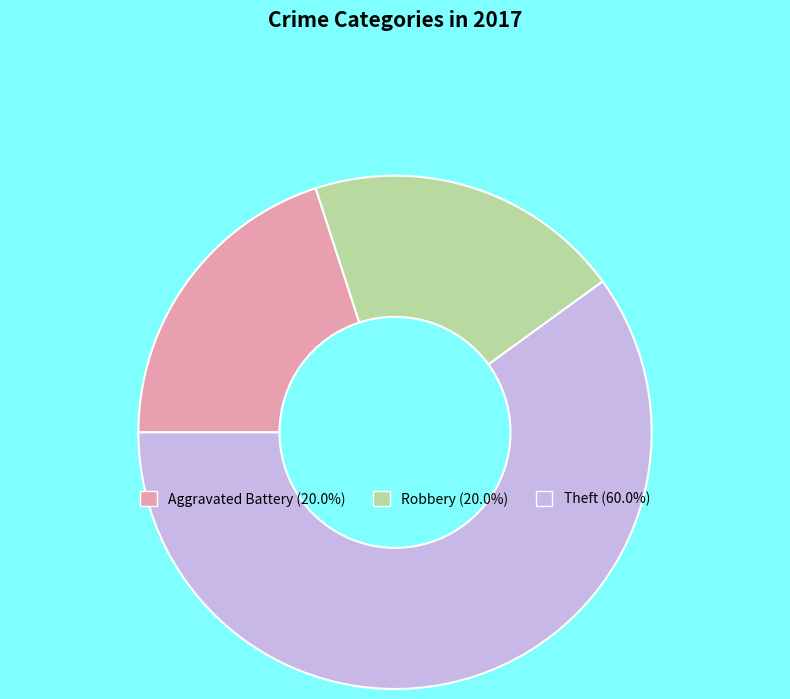

Is it true that Robbery is 20% of the pie?

True